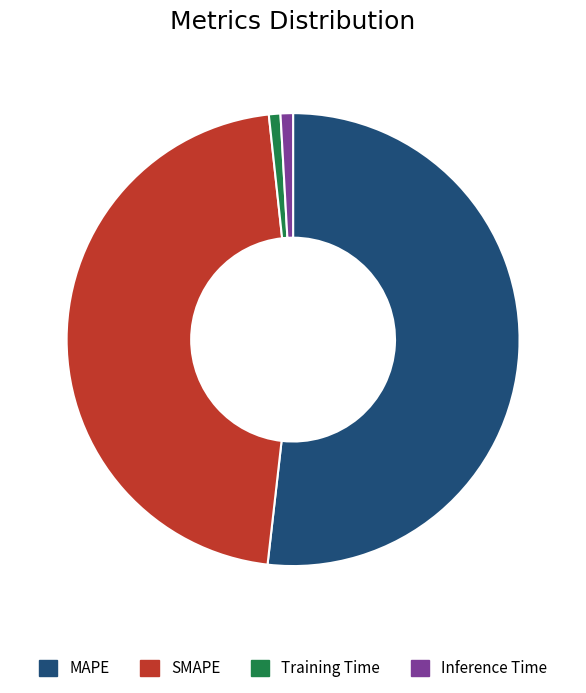

Which has a higher value, Inference Time or MAPE?

MAPE